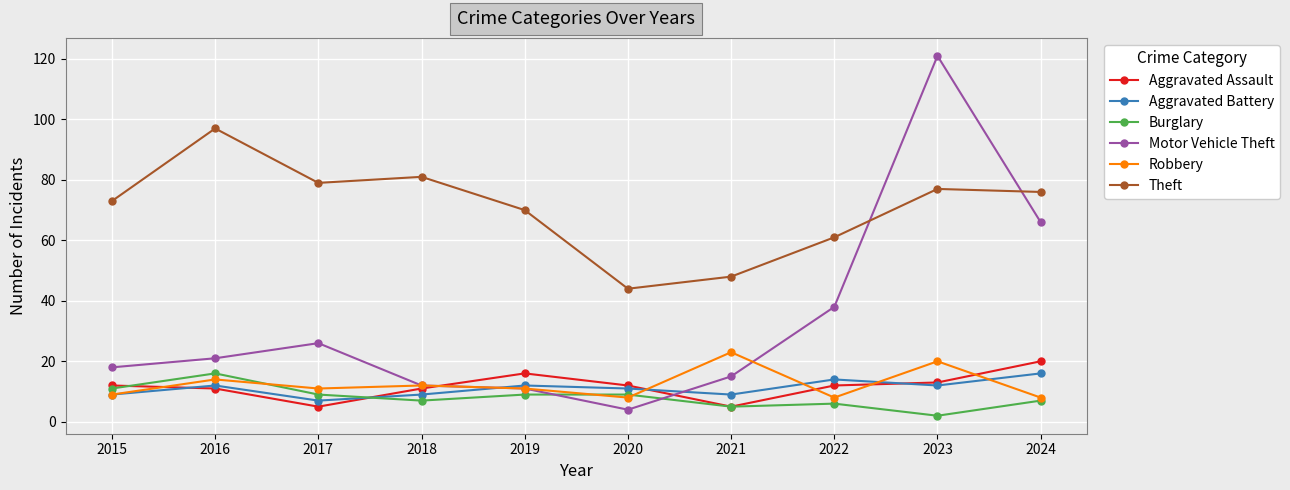

Does the chart display data point markers on the line(s)?

Yes